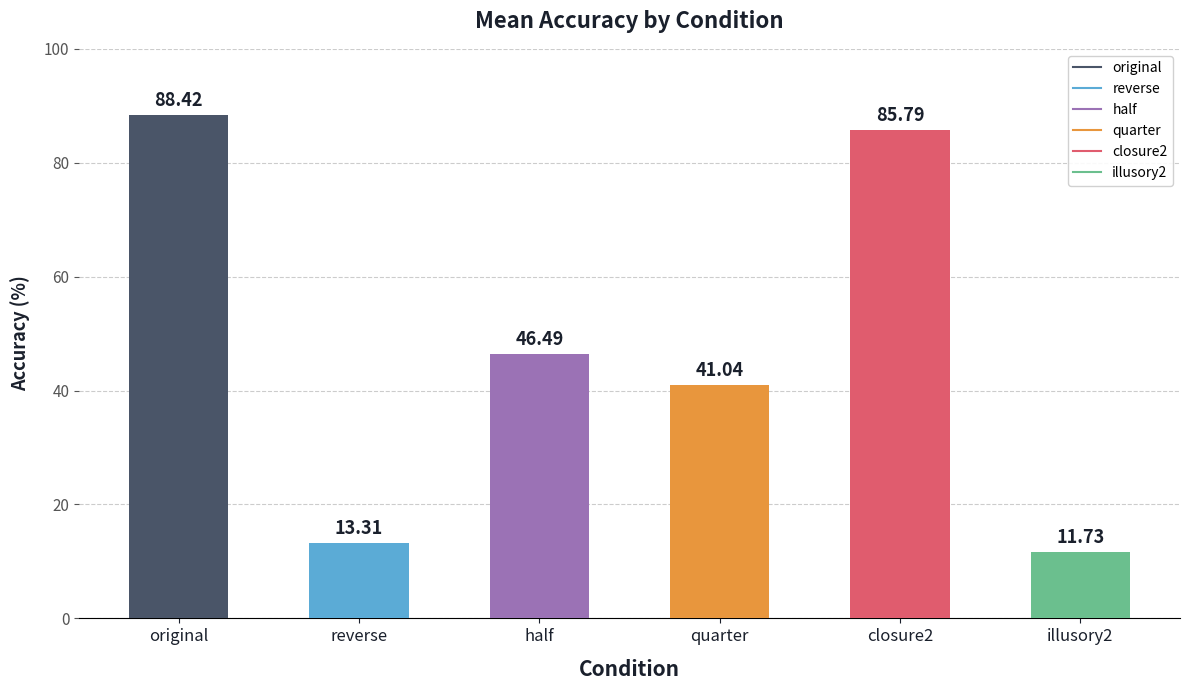

List the labels in order of value, smallest first.

illusory2, reverse, quarter, half, closure2, original